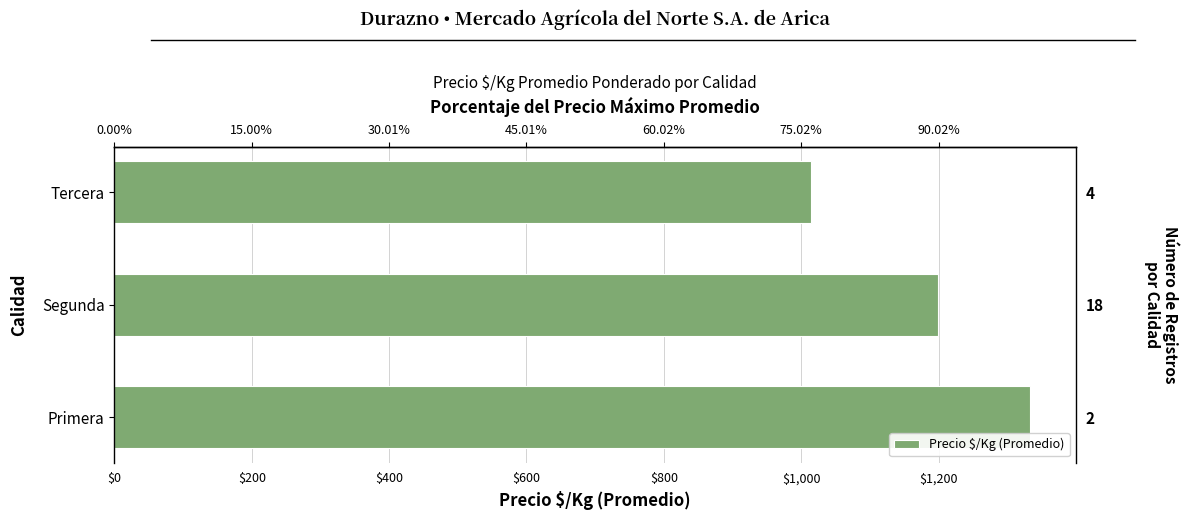

Does the chart contain stacked bars?

No